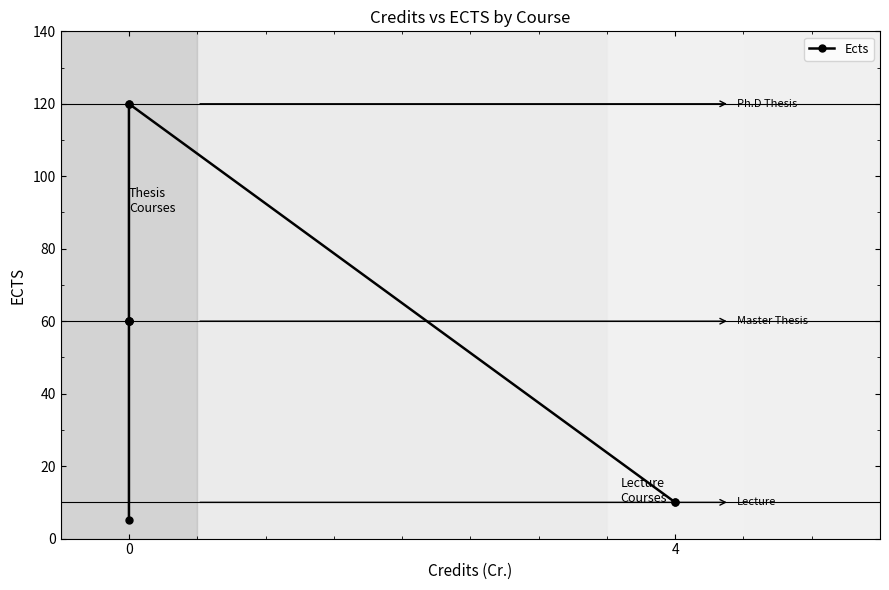

What is the label of the 4th point from the right?

5